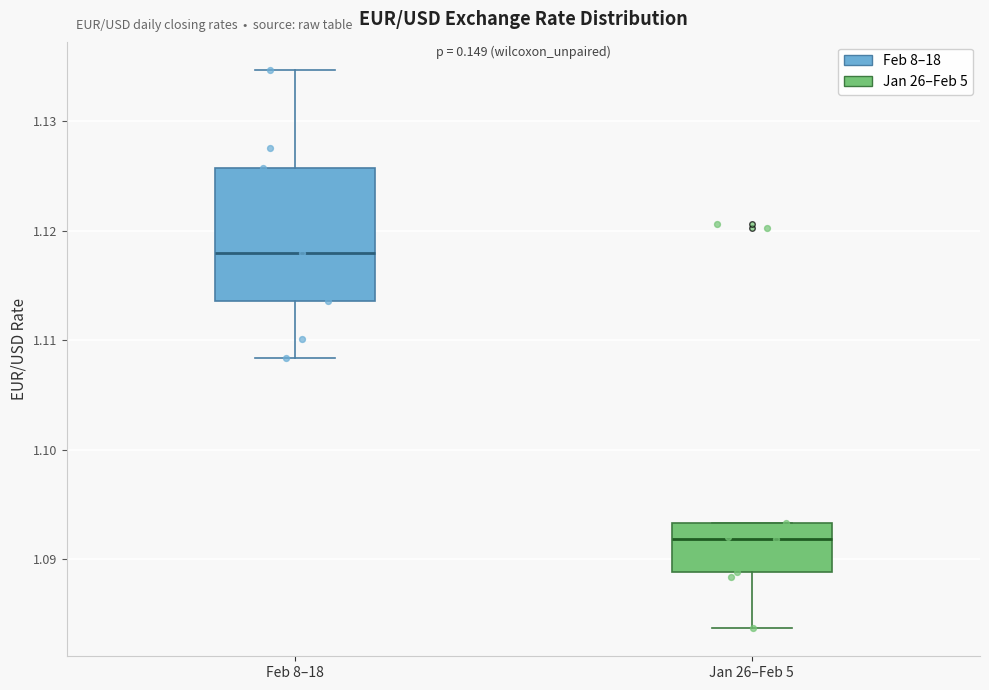

Reading left to right, read every box against the y-axis: the position of its median line, the range the box covers, and the ends of its whiskers. The values are not printed on the chart, so give them approximately, as read against the axis.

Feb 8–18: median 1.118, box 1.114 to 1.126, whiskers 1.108 to 1.135
Jan 26–Feb 5: median 1.092, box 1.089 to 1.093, whiskers 1.084 to 1.093